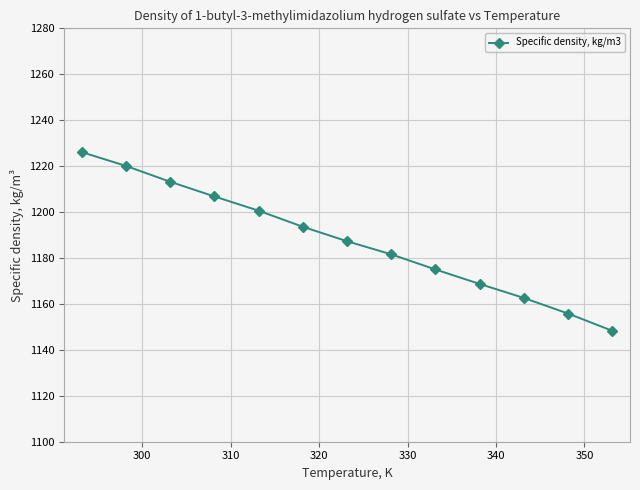

What is the maximum value shown in the chart?

1226.1